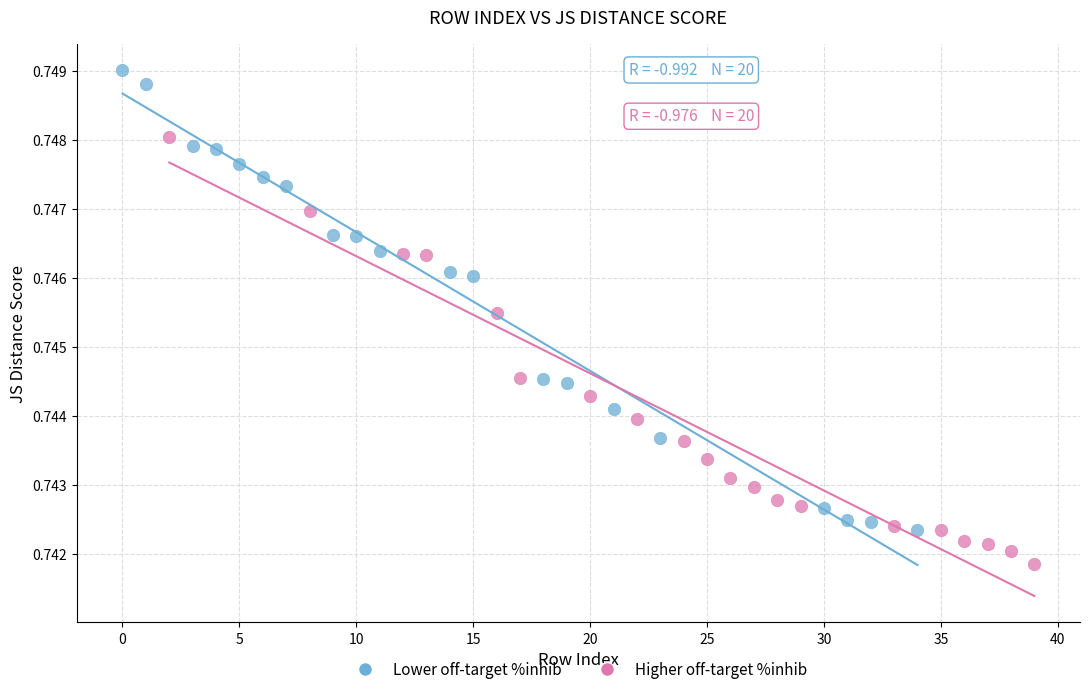

What are all the series names shown in the legend?

Lower off-target %inhib, Higher off-target %inhib